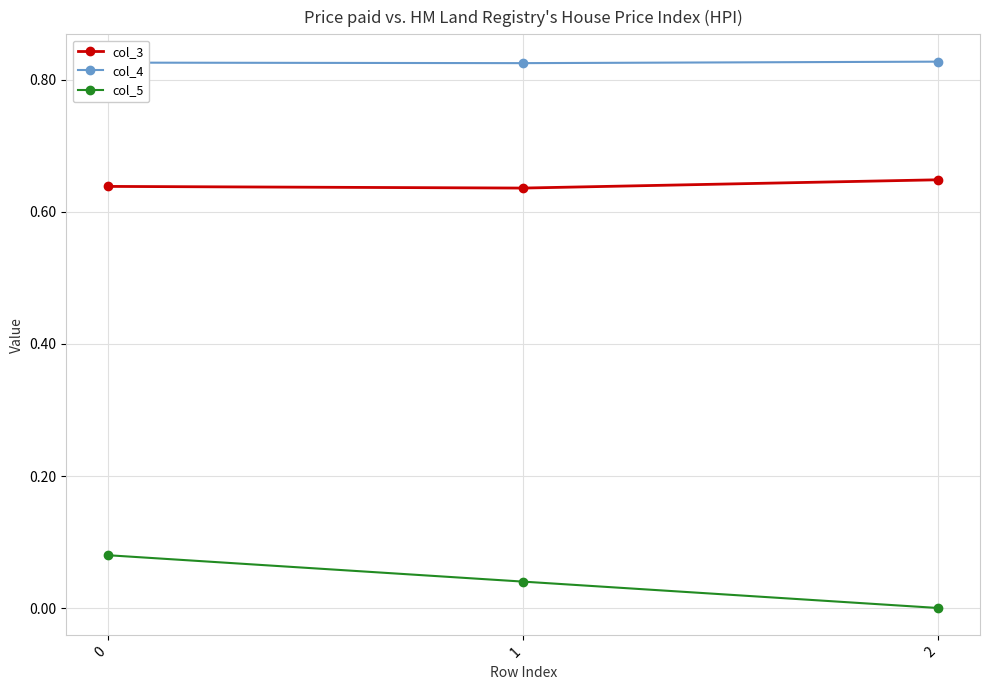

Rank the series by their maximum value, from highest to lowest.

col_4, col_3, col_5